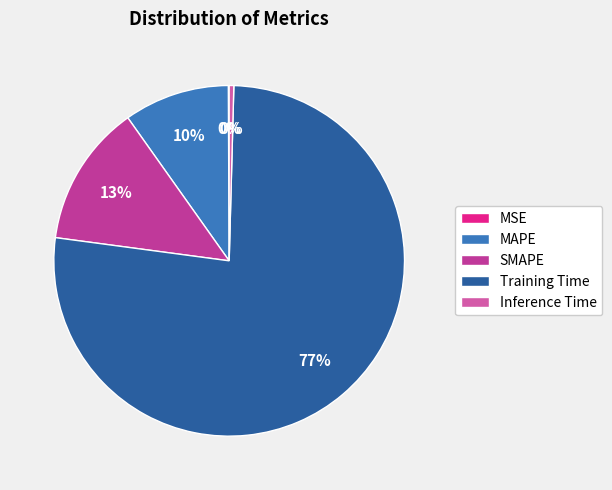

To the nearest percent, what is the difference between the largest and smallest slice percentages?

77%